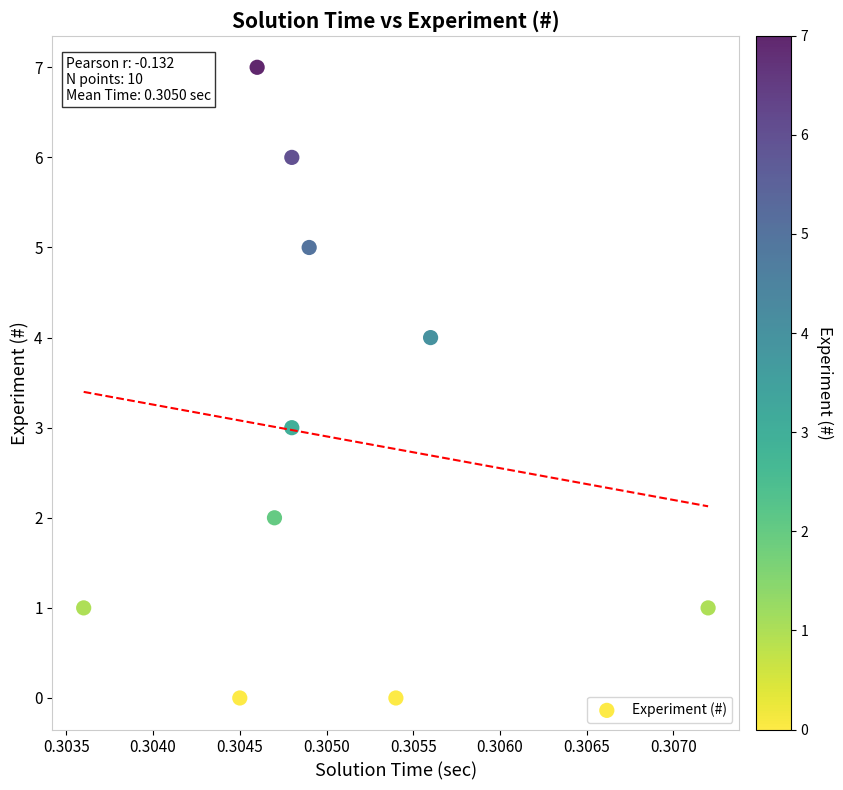

What is the range of Y values (max minus min)?

7